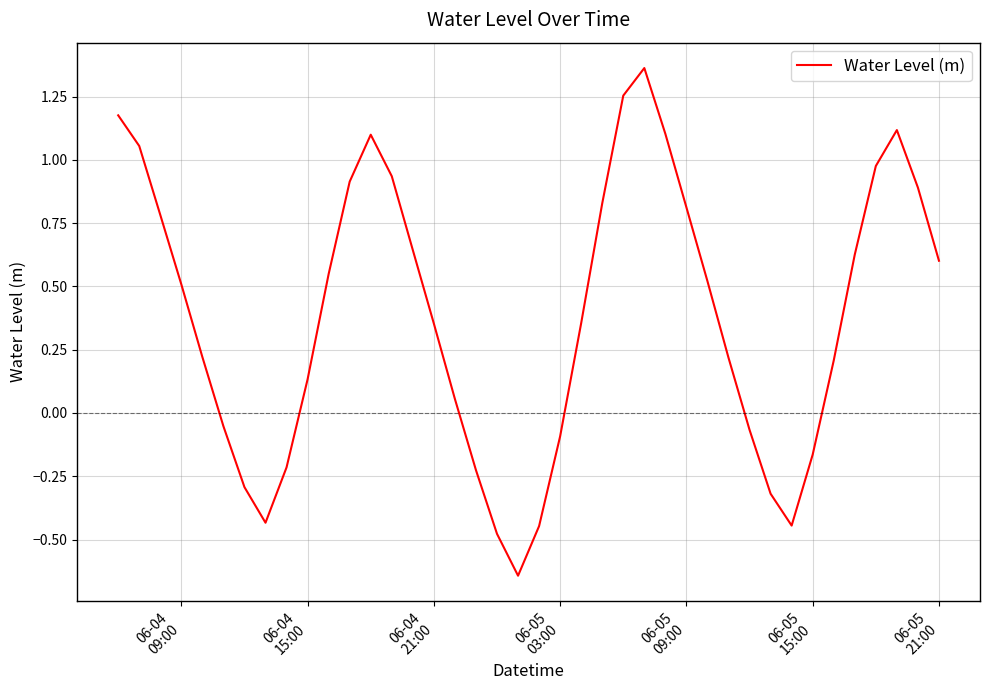

How many values are below 0?

13